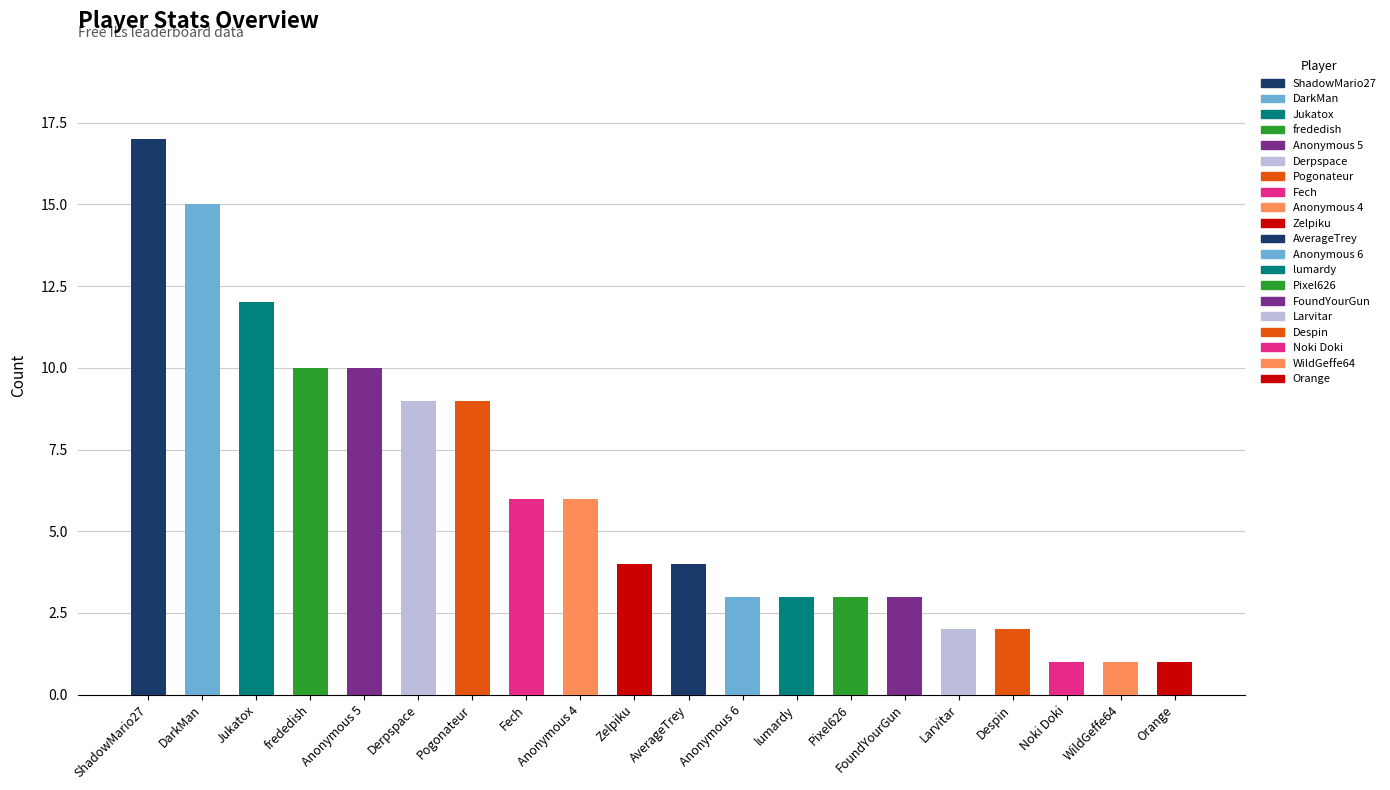

How many categories are shown in the chart?

20